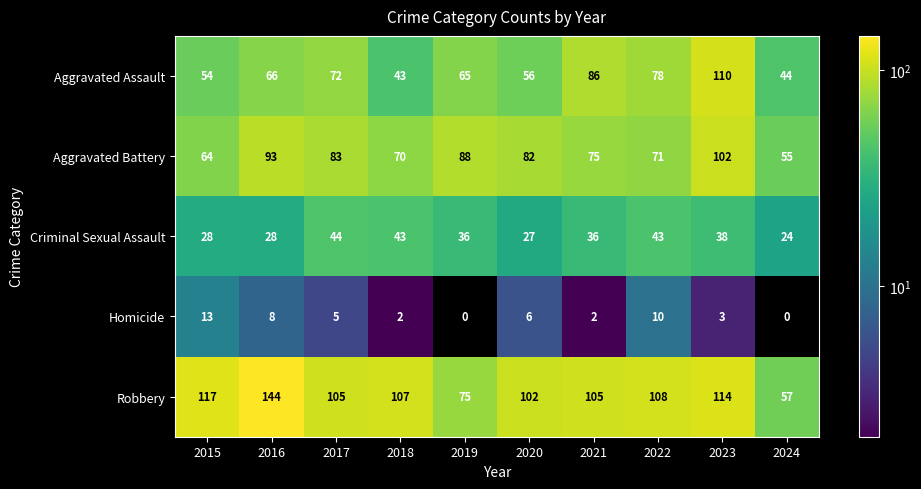

Is it true that Homicide equals 0 at 2019?

True